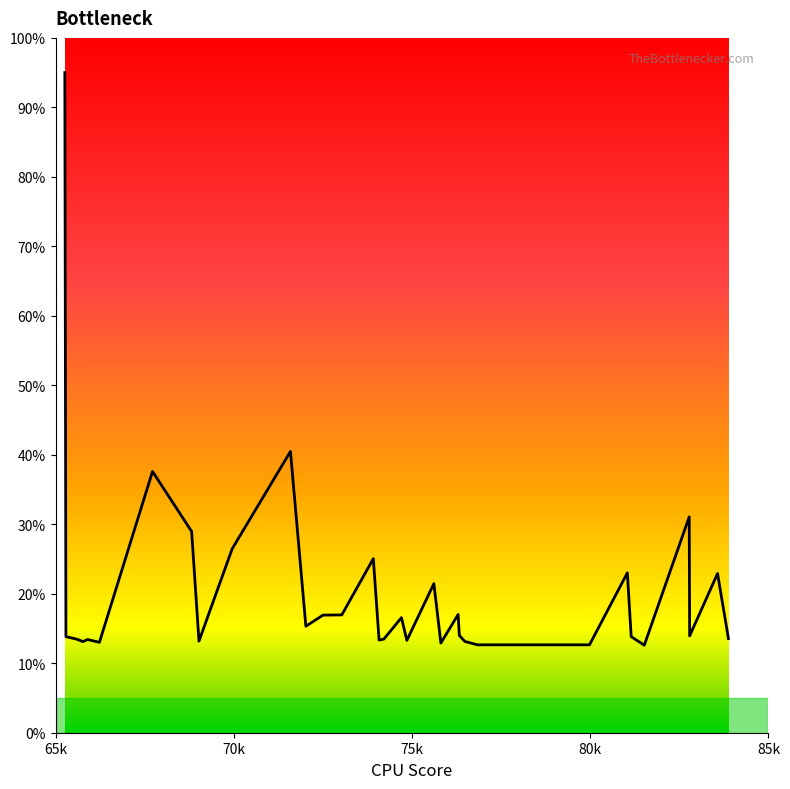

How many data points does each series have?

35